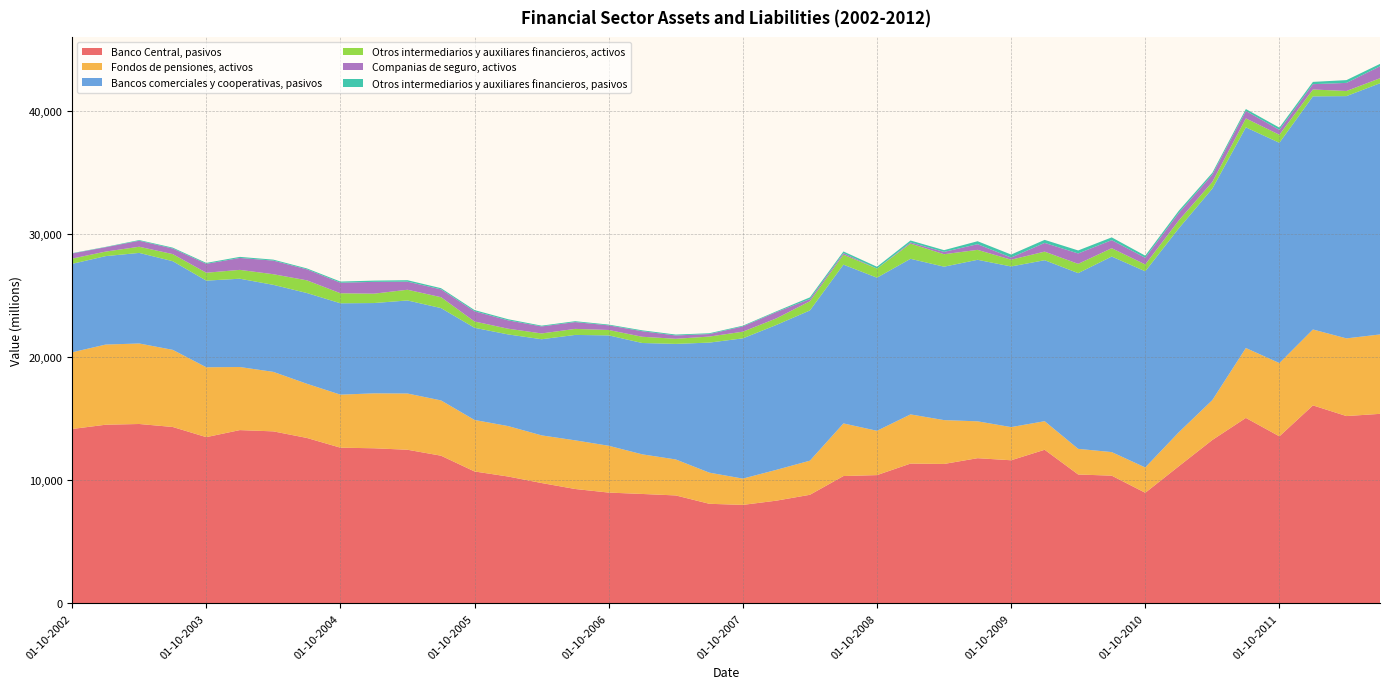

Reading left to right, extract all data points from this chart.

Banco Central, pasivos: 14155	14501	14560	14317	13493	14064	13961	13427	12637	12589	12469	11986	10706	10296	9767	9283	8992	8880	8760	8082	7992	8336	8813	10335	10411	11346	11316	11784	11615	12467	10460	10366	8976	11129	13262	15053	13558	16070	15204	15384
Fondos de pensiones, activos: 6225	6508	6536	6262	5673	5121	4831	4399	4305	4459	4566	4489	4181	4095	3869	3951	3801	3217	2922	2529	2135	2502	2770	4272	3598	3993	3560	2993	2693	2321	2082	1914	2057	2760	3237	5676	5948	6163	6306	6446
Bancos comerciales y cooperativas, pasivos: 7182	7179	7353	7197	7032	7168	7064	7366	7417	7330	7554	7493	7482	7440	7804	8556	8960	9038	9381	10556	11385	11763	12195	12889	12428	12630	12454	13112	13040	13068	14265	15874	15923	16553	17168	17912	17881	18925	19667	20392
Otros intermediarios y auxiliares financieros, activos: 426	369	501	576	642	719	863	1031	816	762	869	887	512	465	471	491	438	507	414	491	542	534	749	809	737	1236	1013	808	550	697	754	677	556	646	542	728	652	557	417	406
Companias de seguro, activos: 414	353	487	454	722	968	1105	890	852	960	656	634	827	678	568	553	376	450	269	203	425	510	177	126	2	97	188	461	175	708	842	654	541	606	593	601	400	433	656	970
Otros intermediarios y auxiliares financieros, pasivos: 27	29	55	70	75	86	78	77	95	100	118	97	99	91	64	71	62	72	74	65	60	62	136	135	148	154	141	240	244	247	246	225	172	177	151	159	180	184	226	195